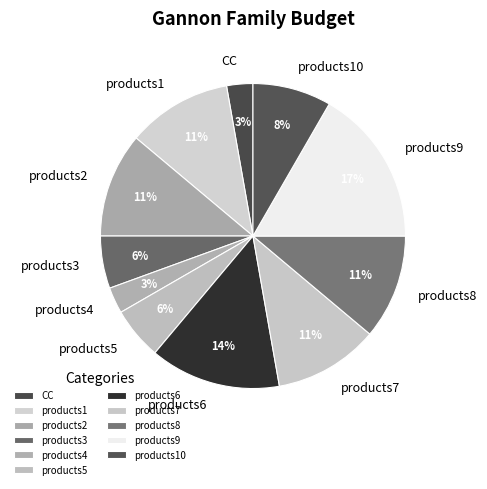

What is the largest slice in the pie chart?

products9